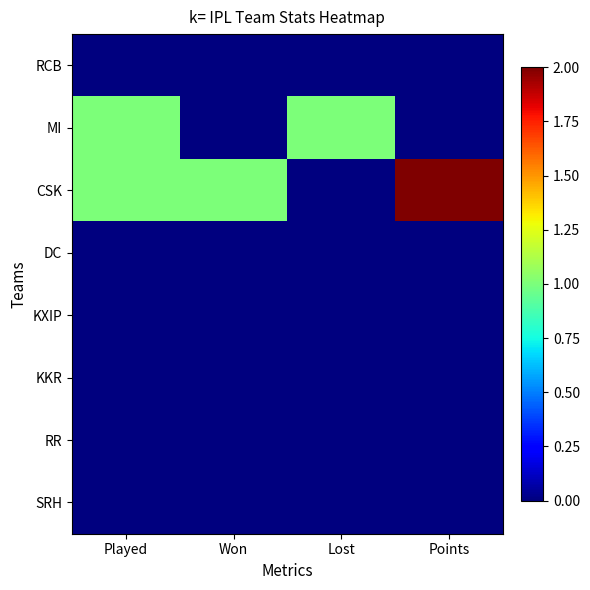

At which category is the sum across all series the highest?

Played